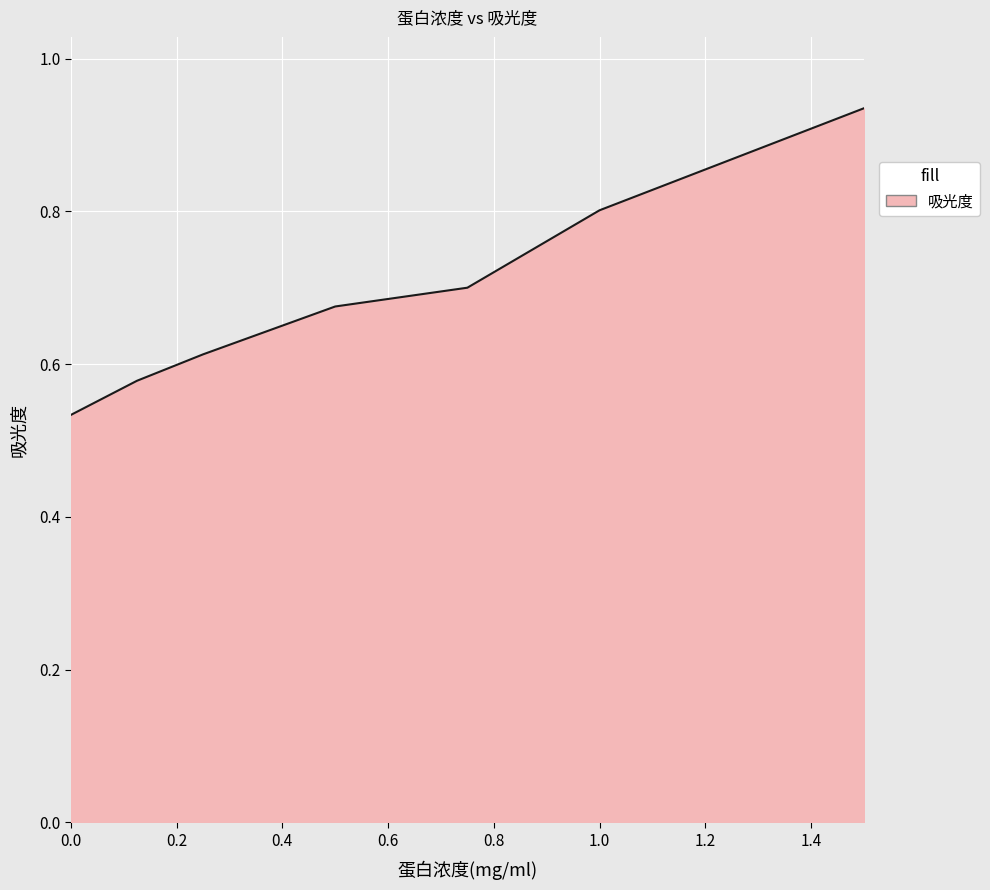

Count the values in the range 0 to 1.

7